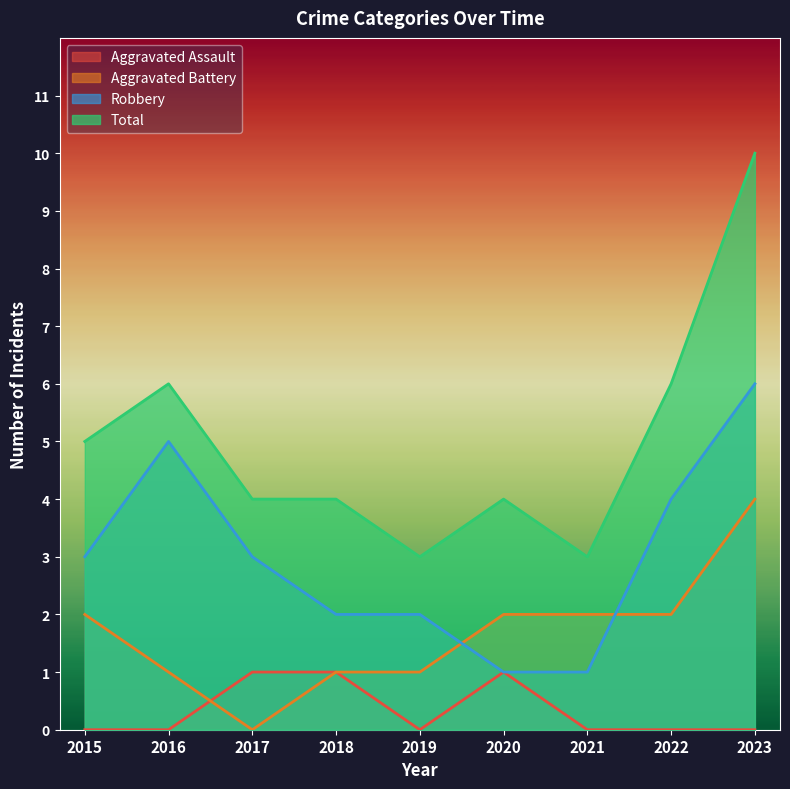

Where is Aggravated Battery nearest to the value 2?

2015